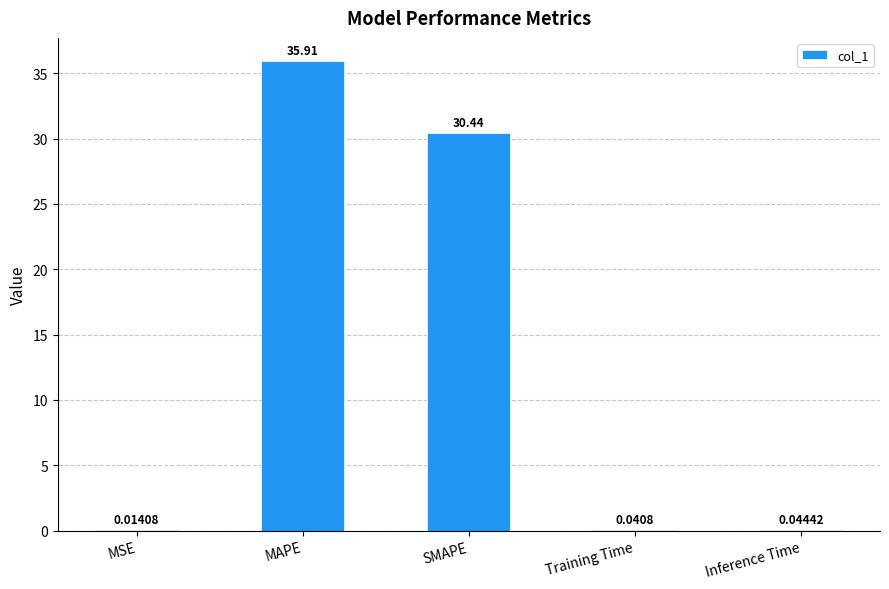

True or false: the data shows 30.4 at SMAPE.

True